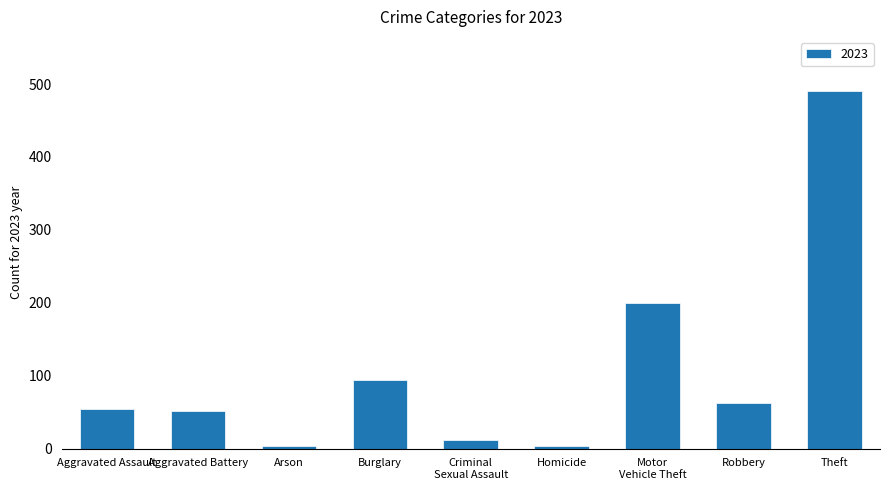

What is the label of the 8th bar from the right?

Aggravated Battery